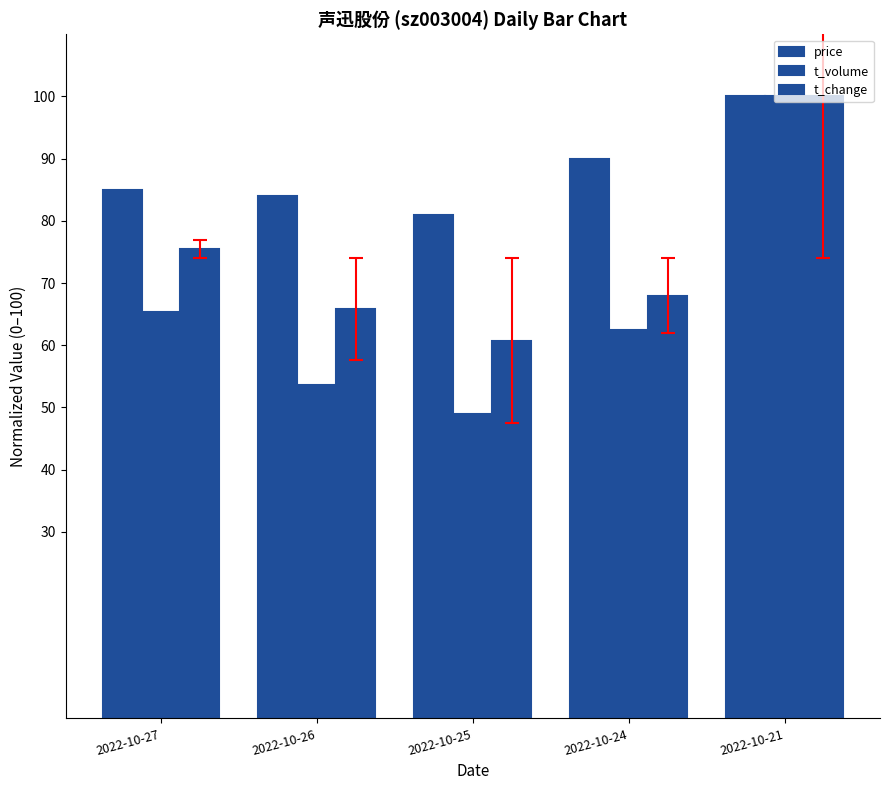

What is the value of the t_volume bar at the 5th from the left?

100.0